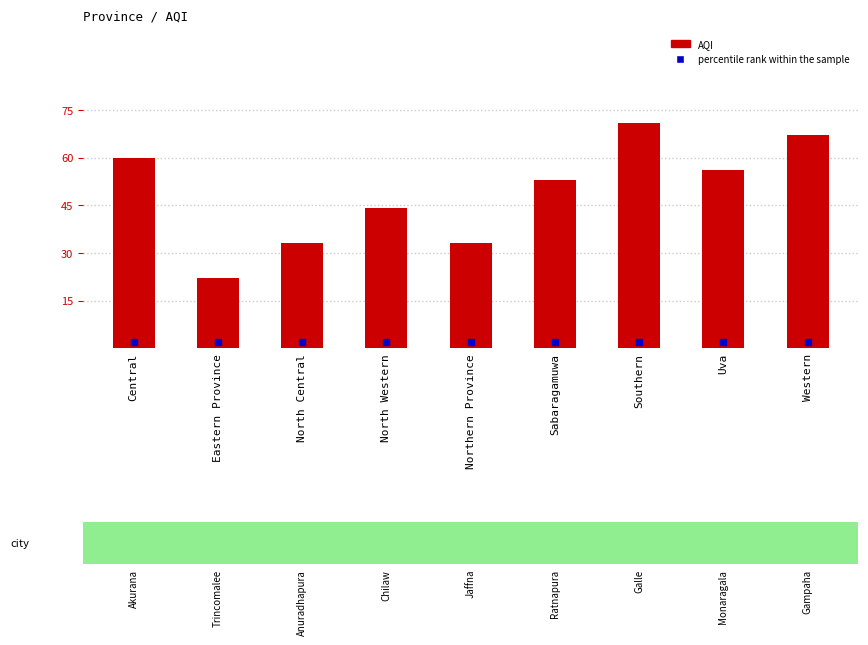

True or false: the data shows 13 at North Western.

False